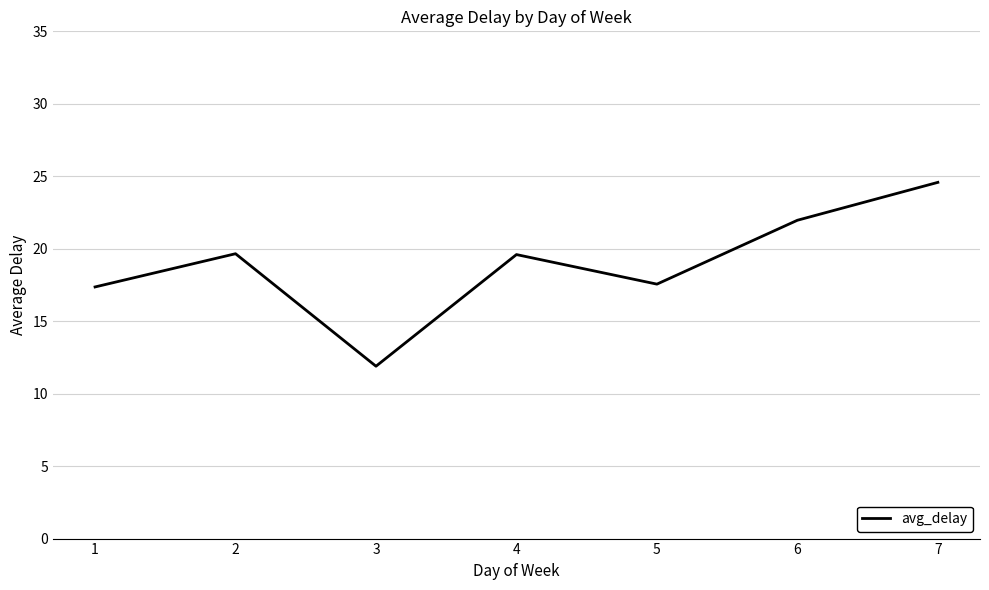

What is the sum of the values at 6 and 7?

46.5